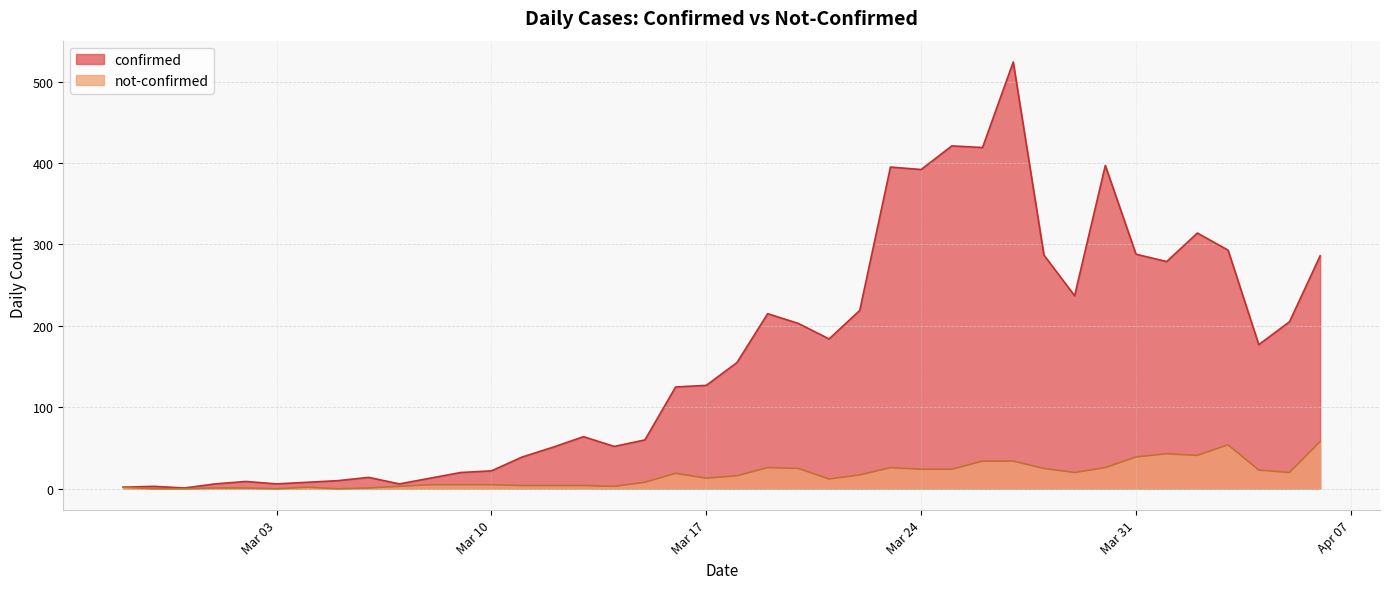

What are all the series names shown in the legend?

confirmed, not-confirmed